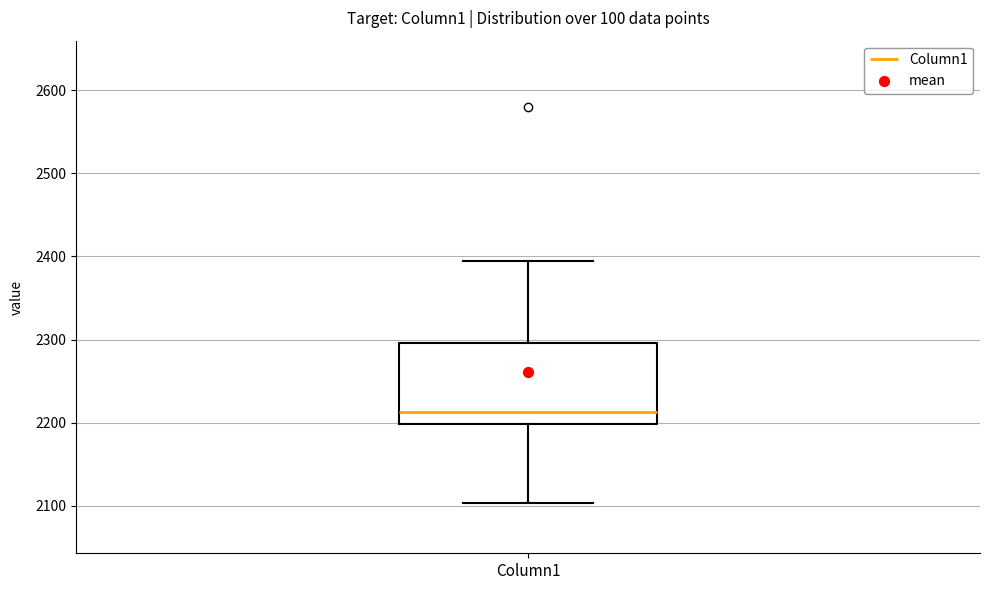

Read this box plot against the y-axis: the position of the median line, the range covered by the box, and the ends of both whiskers. The values are not printed on the chart, so give them approximately, as read against the axis.

median 2210, box 2200 to 2300, whiskers 2100 to 2390